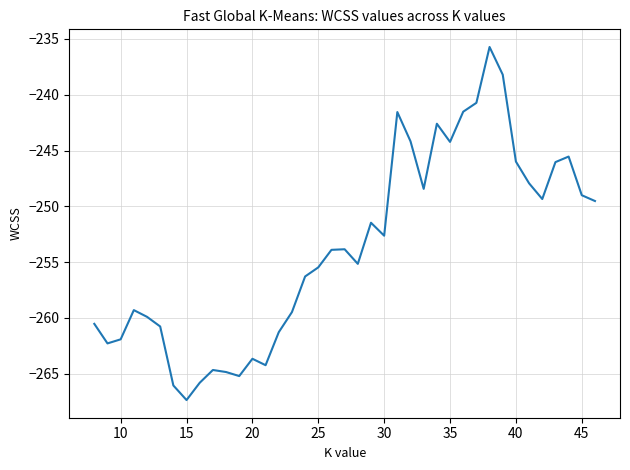

What is the difference between the maximum and minimum values?

31.6